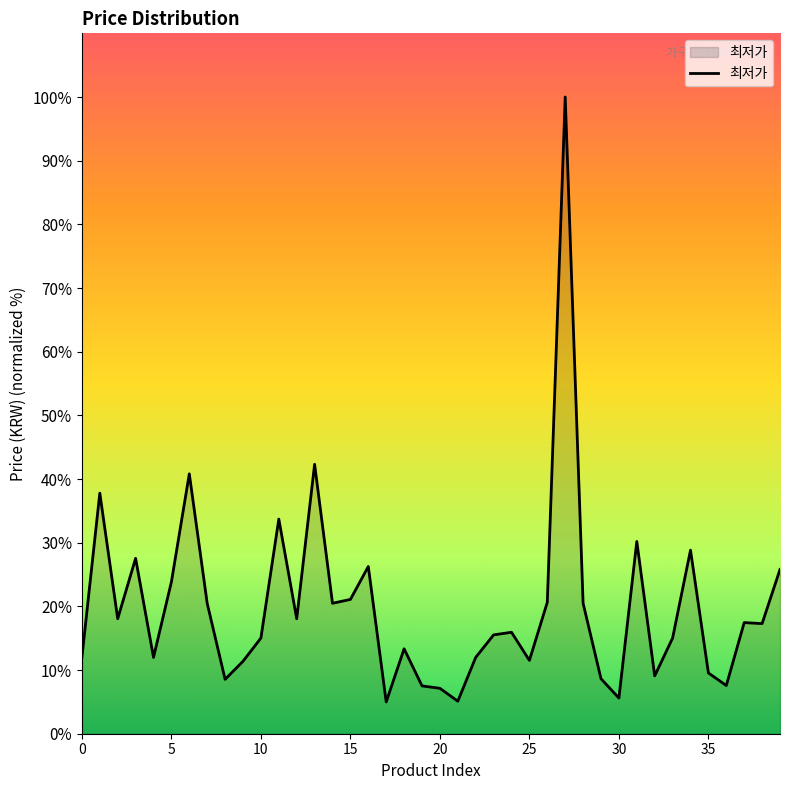

What is the minimum value shown in the chart?

5.0